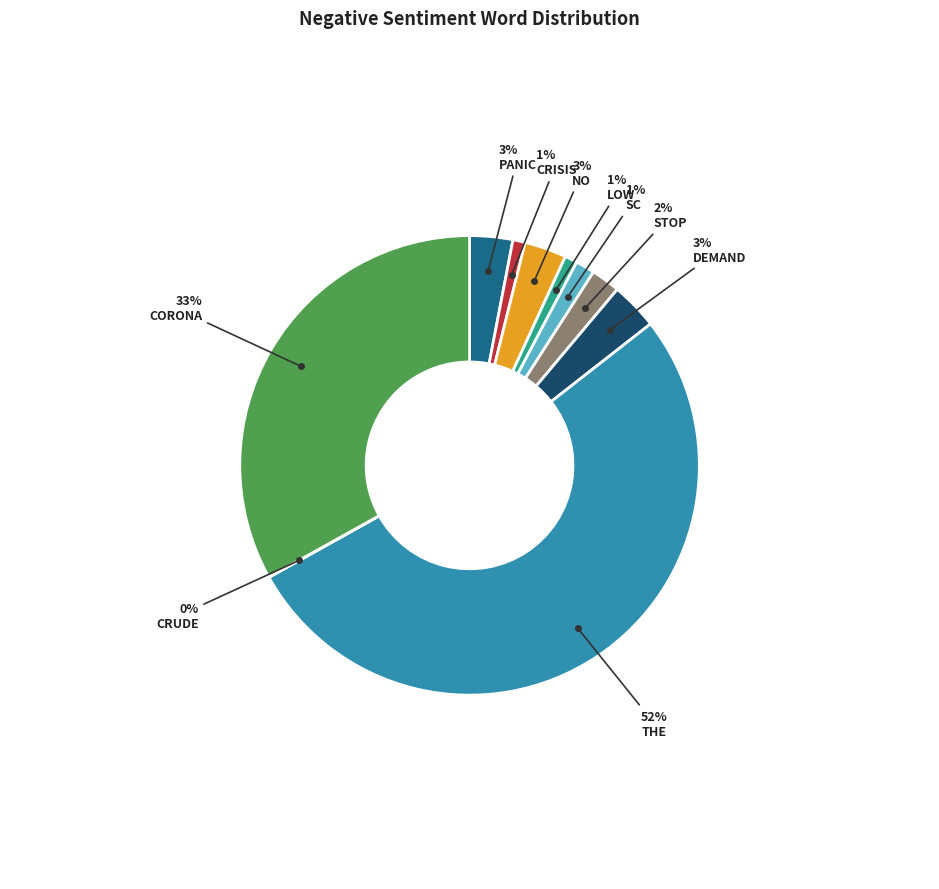

To the nearest percent, what is the average slice percentage?

10%